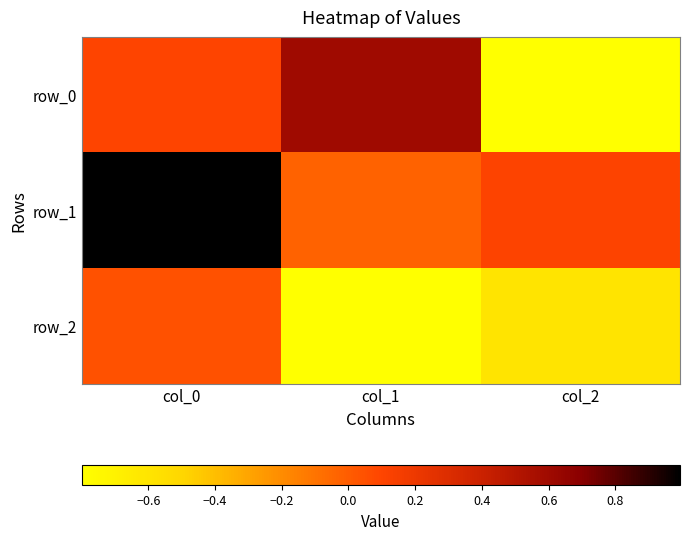

What is the difference between the maximum and minimum values in the row_0 series?

1.4